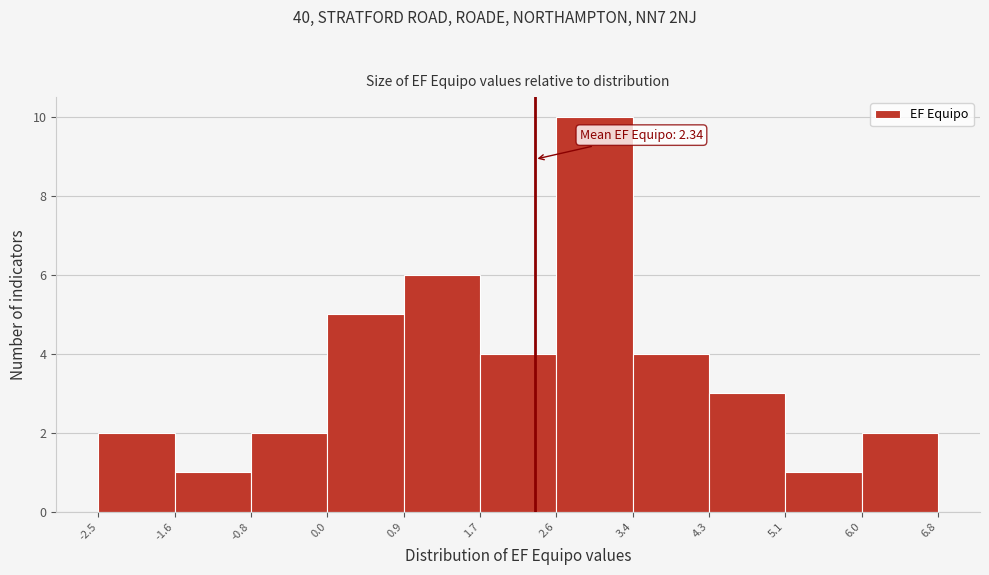

Which range on the x-axis has the tallest bar?

2.6 to 3.4